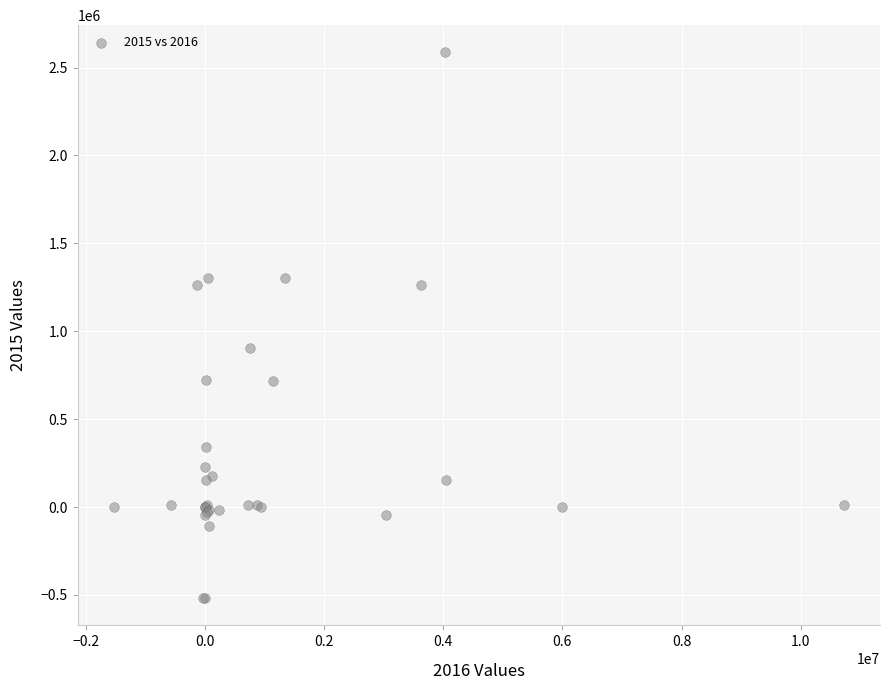

What Y value in the scatter plot is closest to 1033992?

903128.0